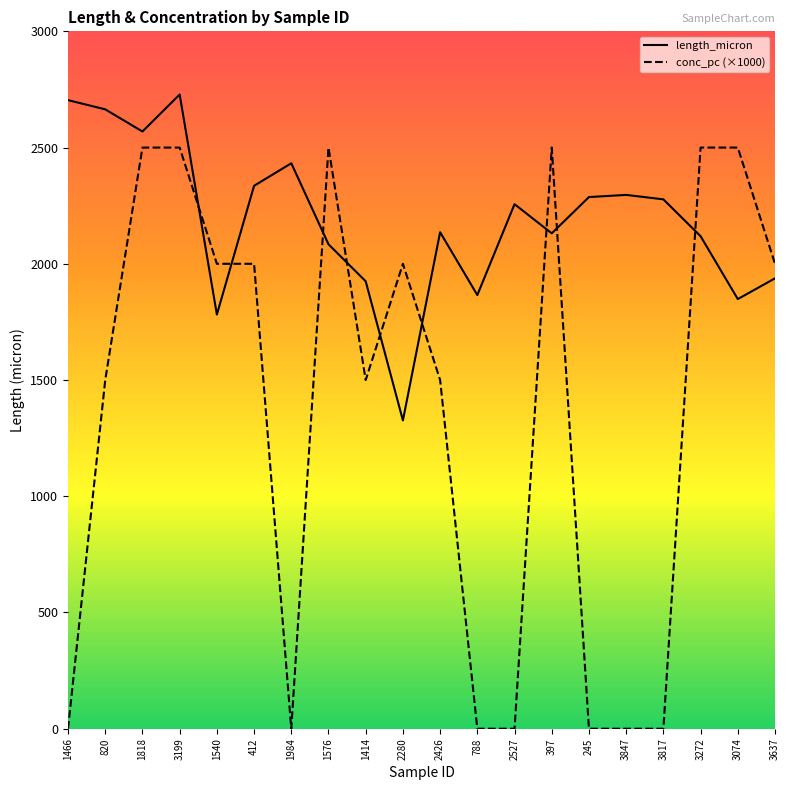

What is the difference between the maximum and minimum values in the length_micron series?

1402.0